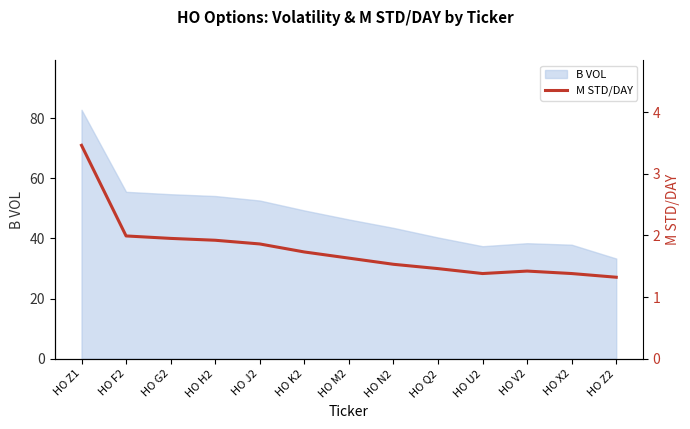

At which label does B VOL reach its minimum?

HO Z2